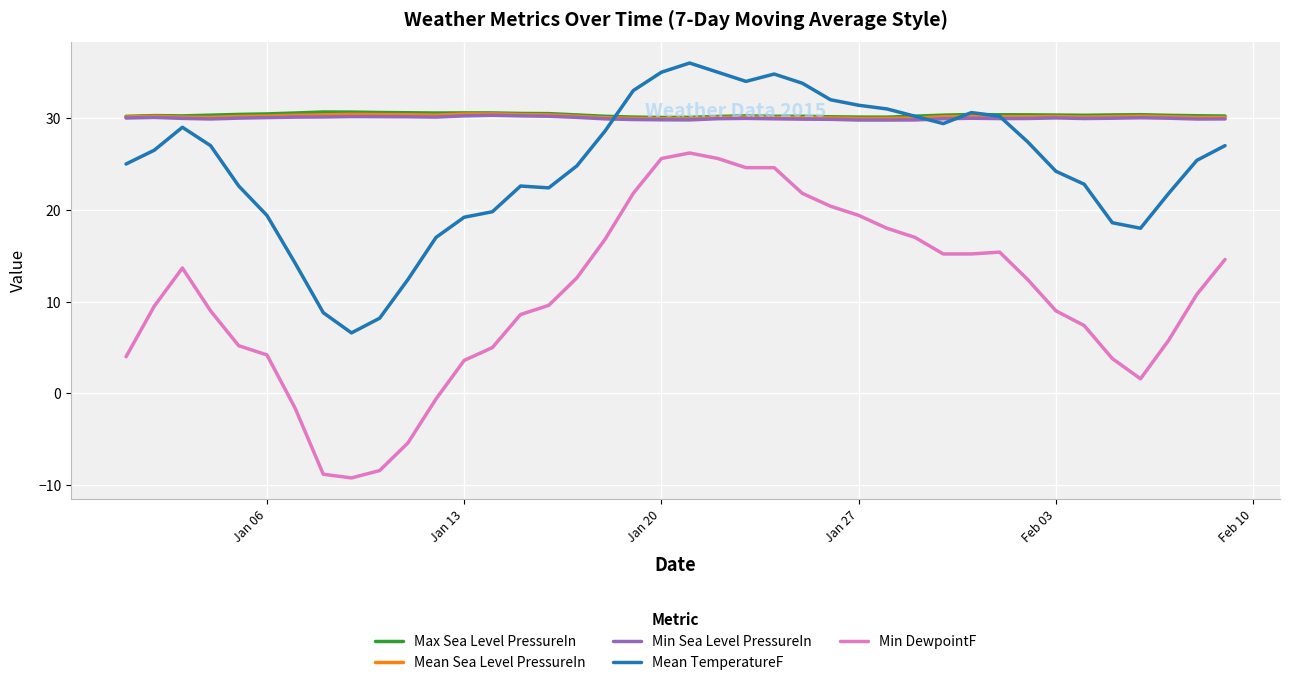

True or false: Mean Sea Level PressureIn and Min Sea Level PressureIn cross at least once.

False